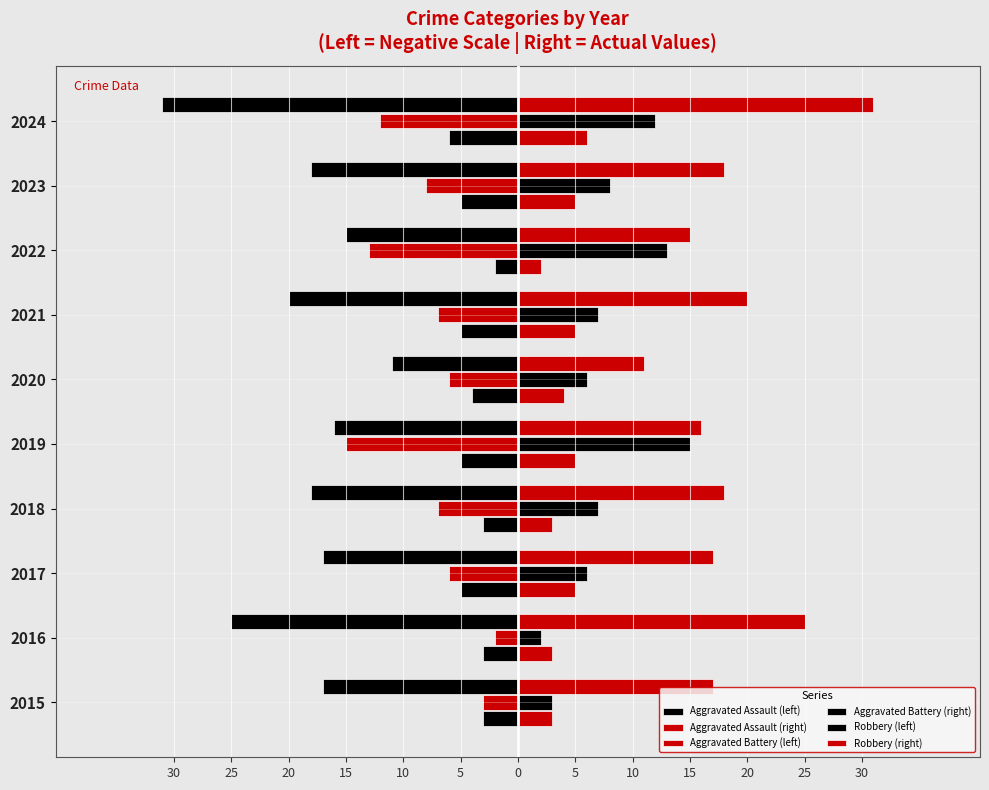

Does the chart contain any negative values?

Yes